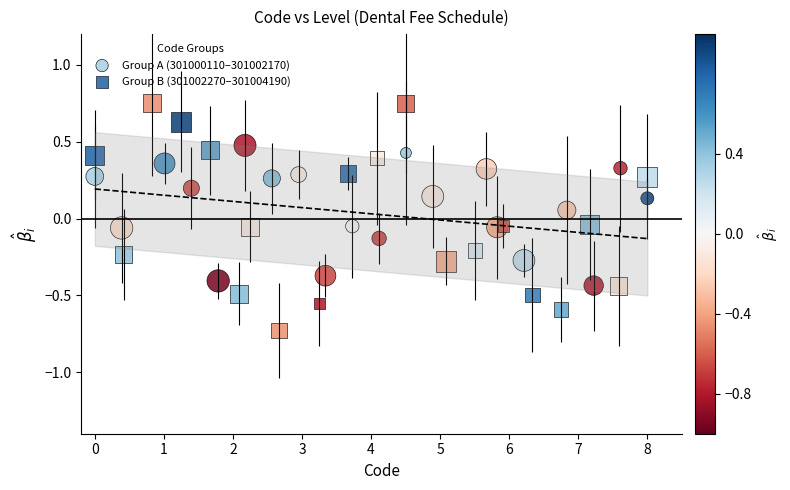

Which series reaches the minimum Y coordinate?

Group B (301002270–301004190)